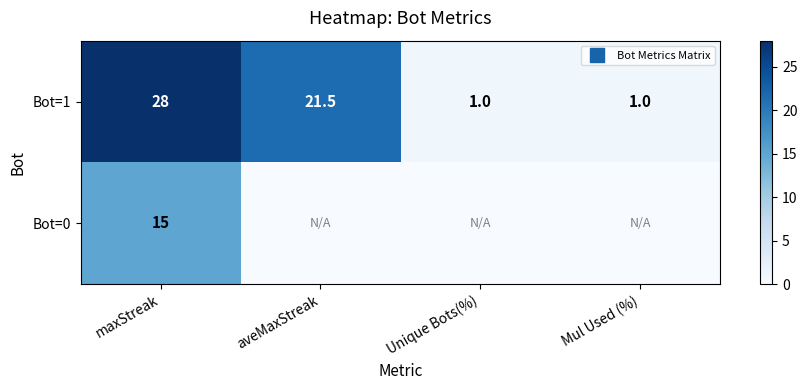

How many data points in Bot=1 are above 21?

2